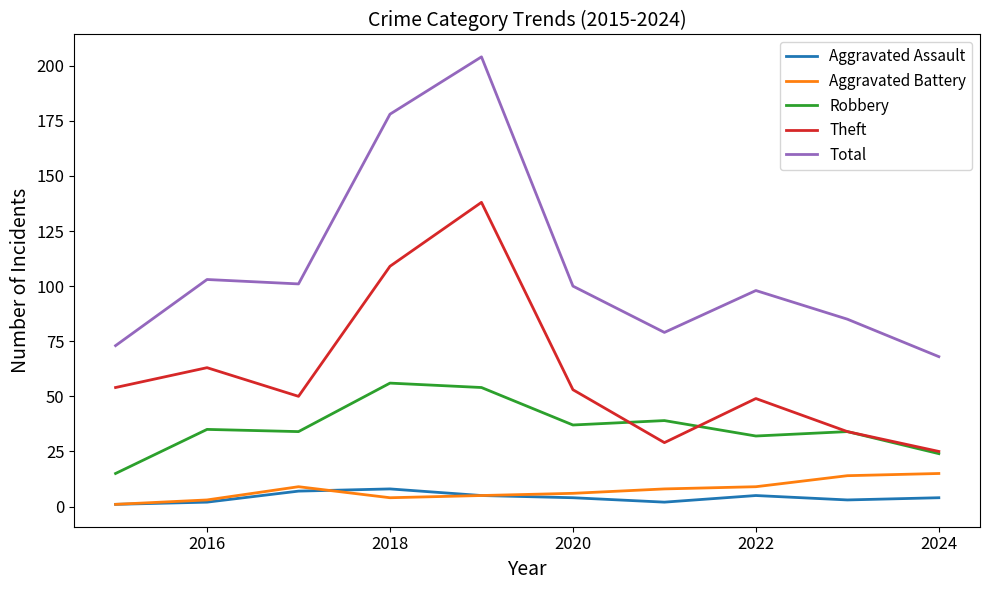

What is the average value of the Aggravated Battery series?

7